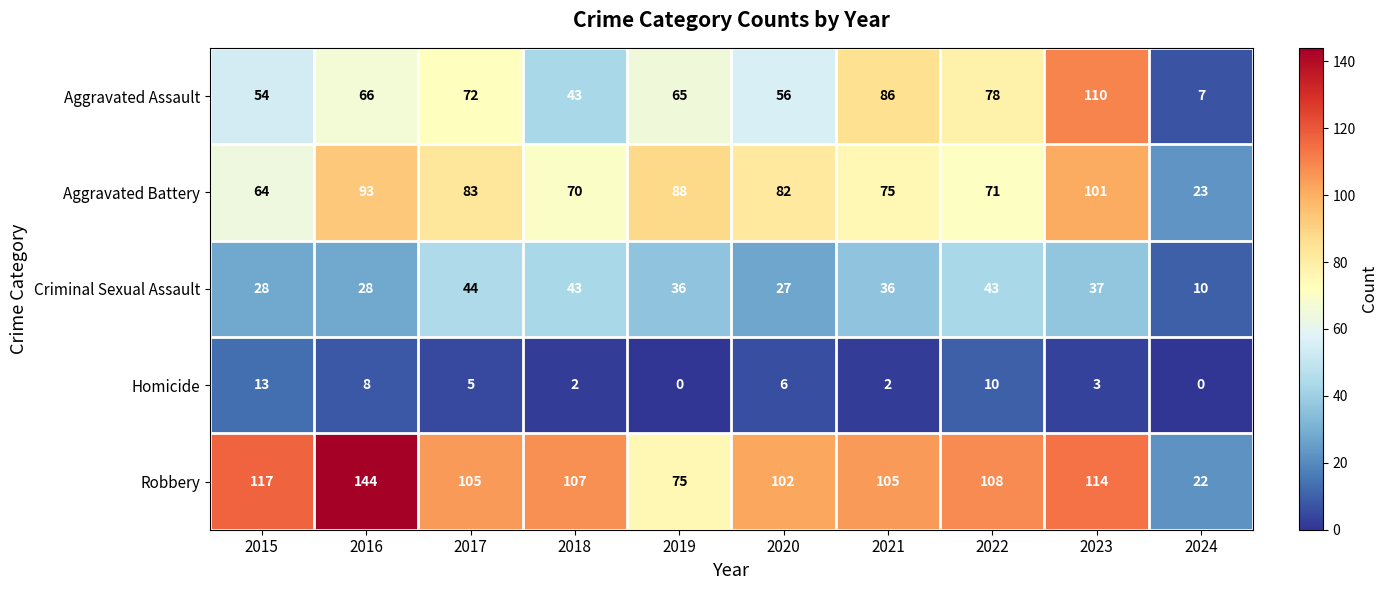

At how many categories does at least one series exceed 71?

9